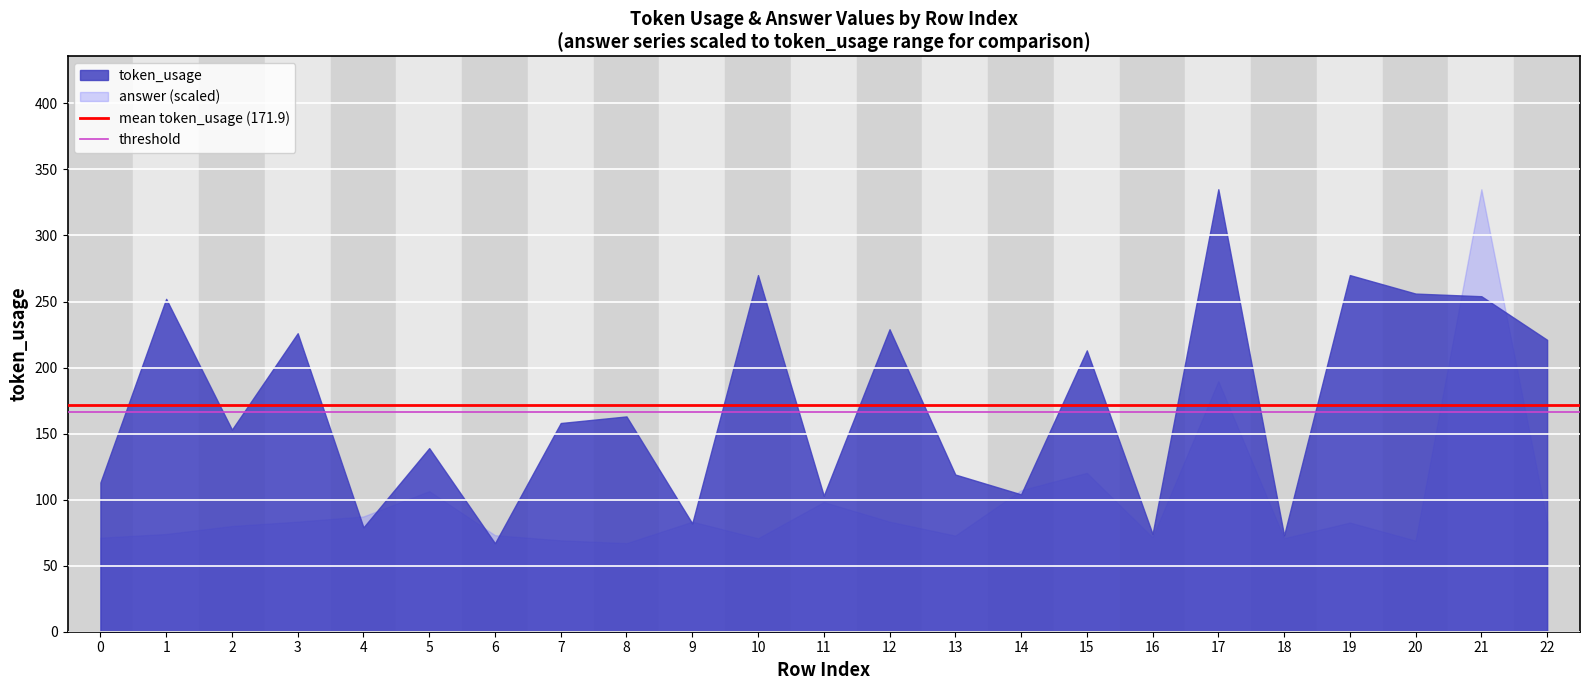

Which series changed the most between 0 and 1?

token_usage